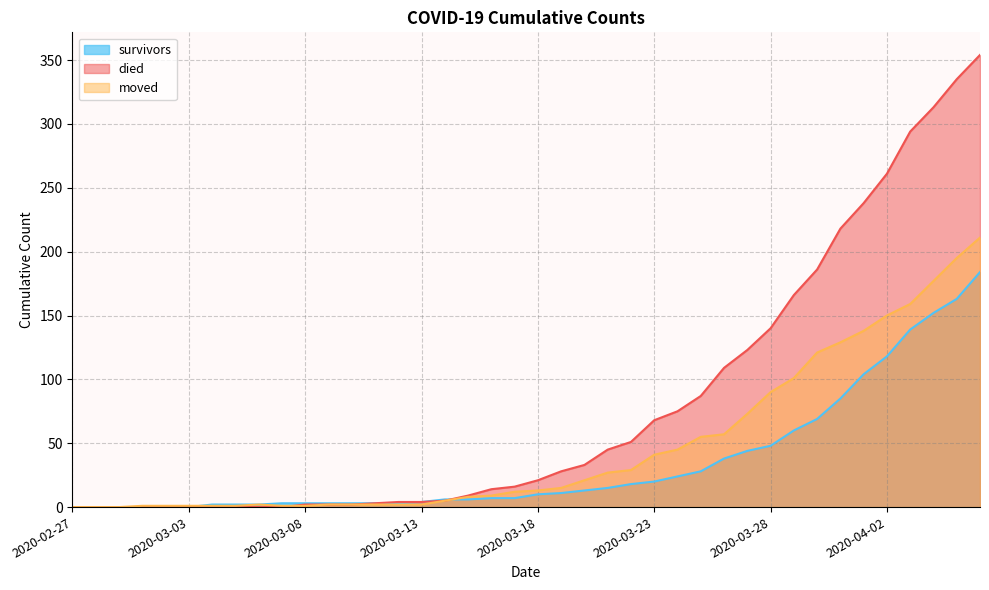

What is the label of the 19th point from the left?

2020-03-16